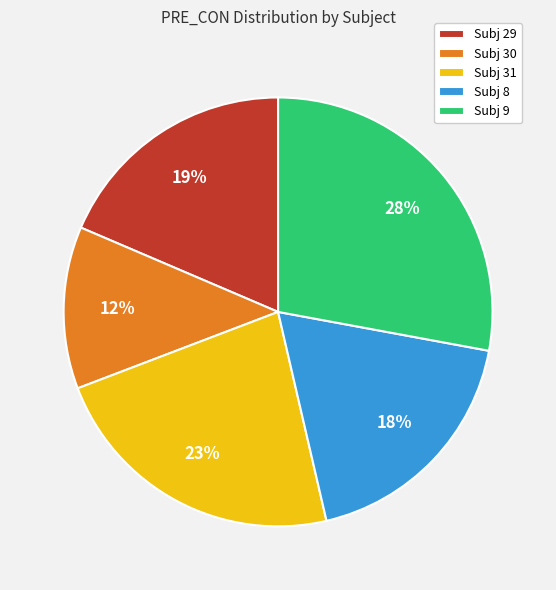

How many segments does this pie chart have?

5